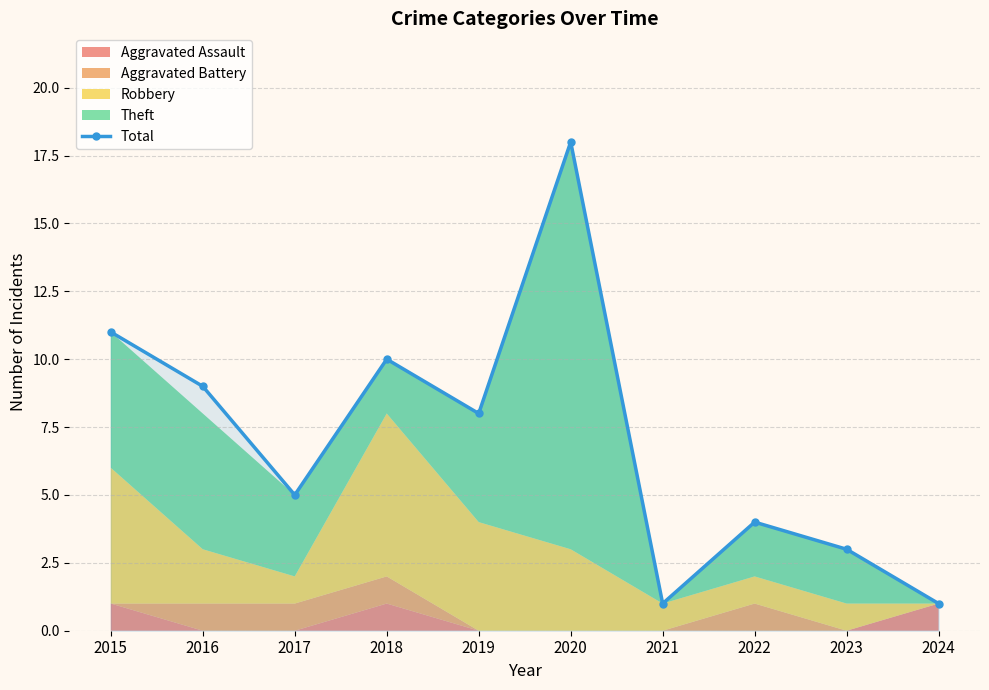

How many lines are shown in the chart?

1